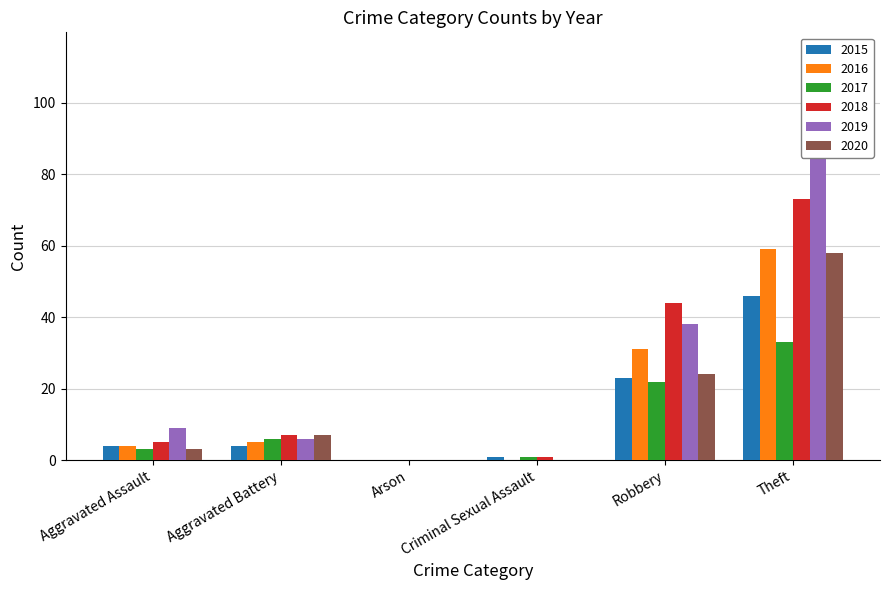

What are all the series names shown in the legend?

2015, 2016, 2017, 2018, 2019, 2020